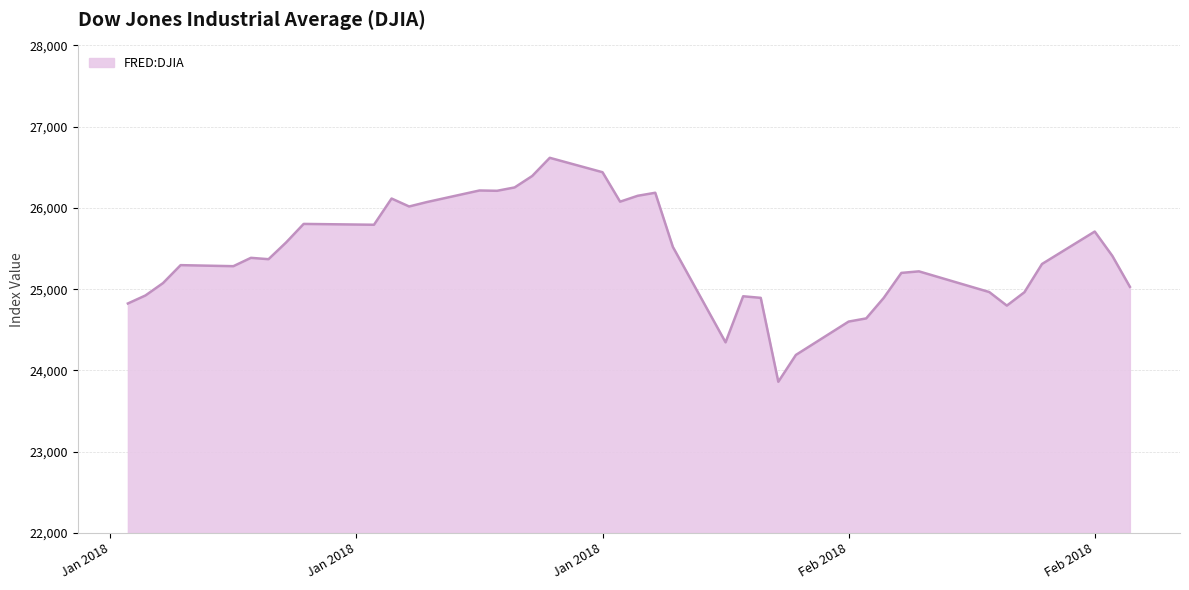

How many series are shown in this chart?

1